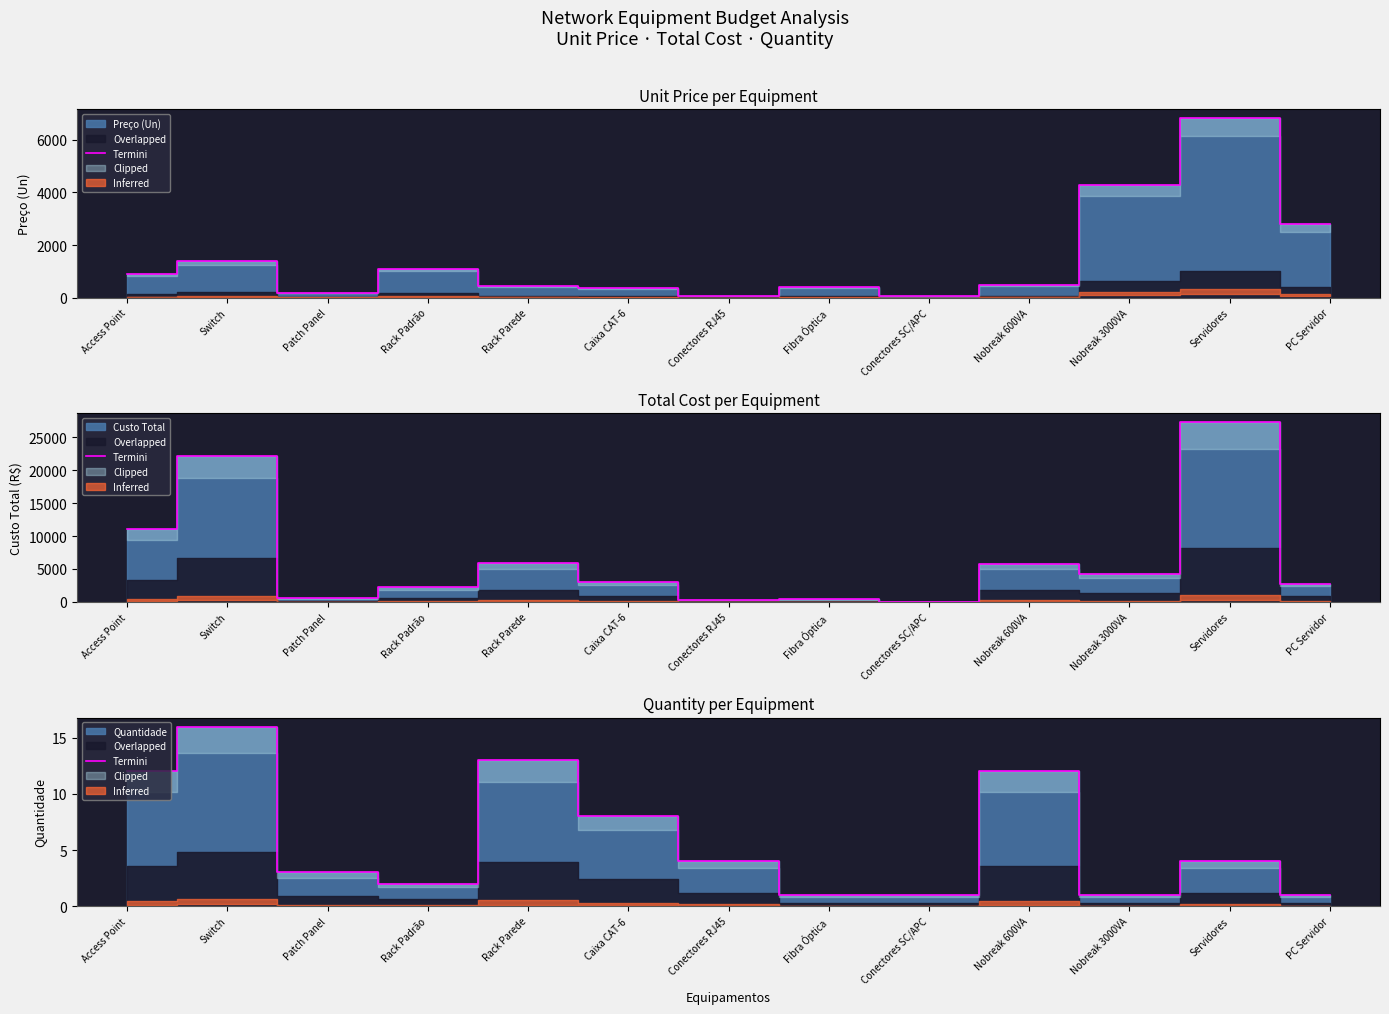

Between Access Point and Caixa CAT-6, which is larger?

Access Point